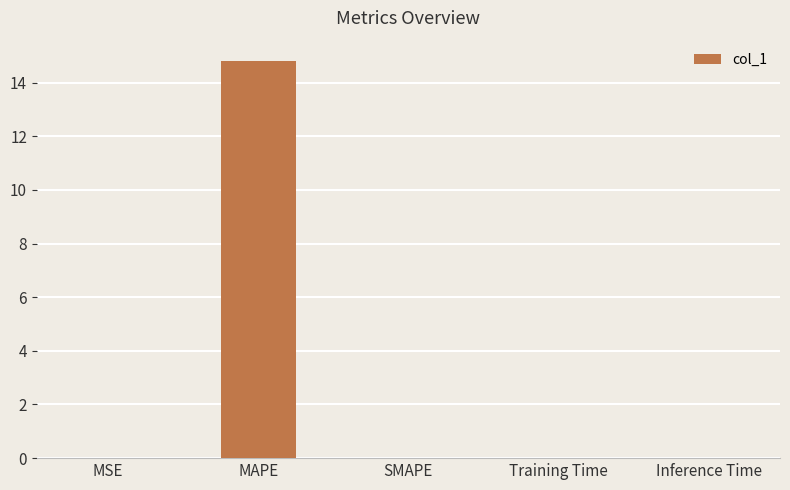

Which label corresponds to the largest value in the chart?

MAPE